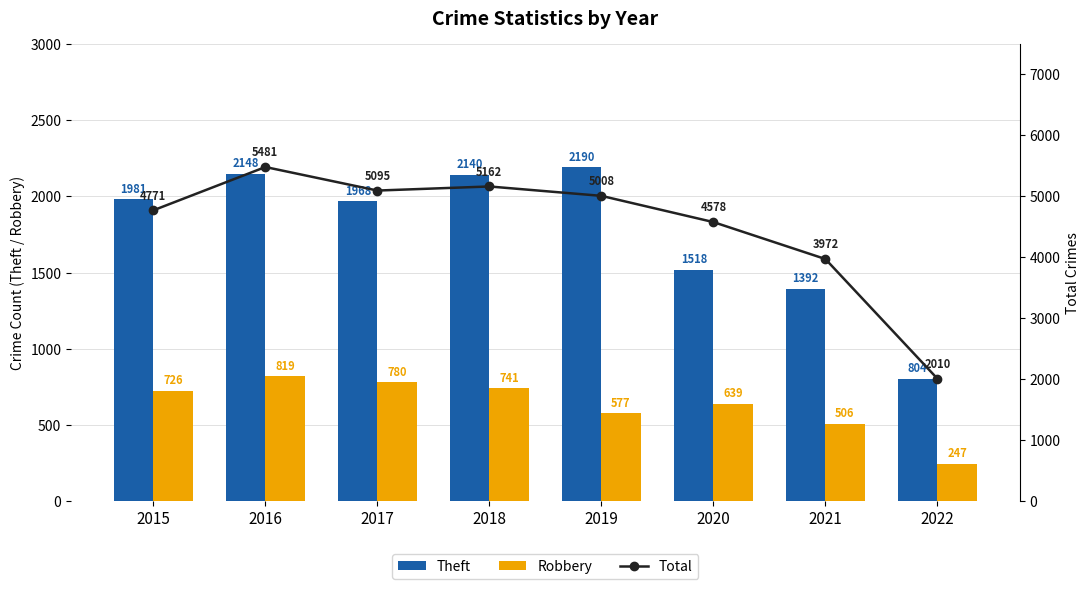

Rank the series at 2018 from highest to lowest value.

Total, Theft, Robbery